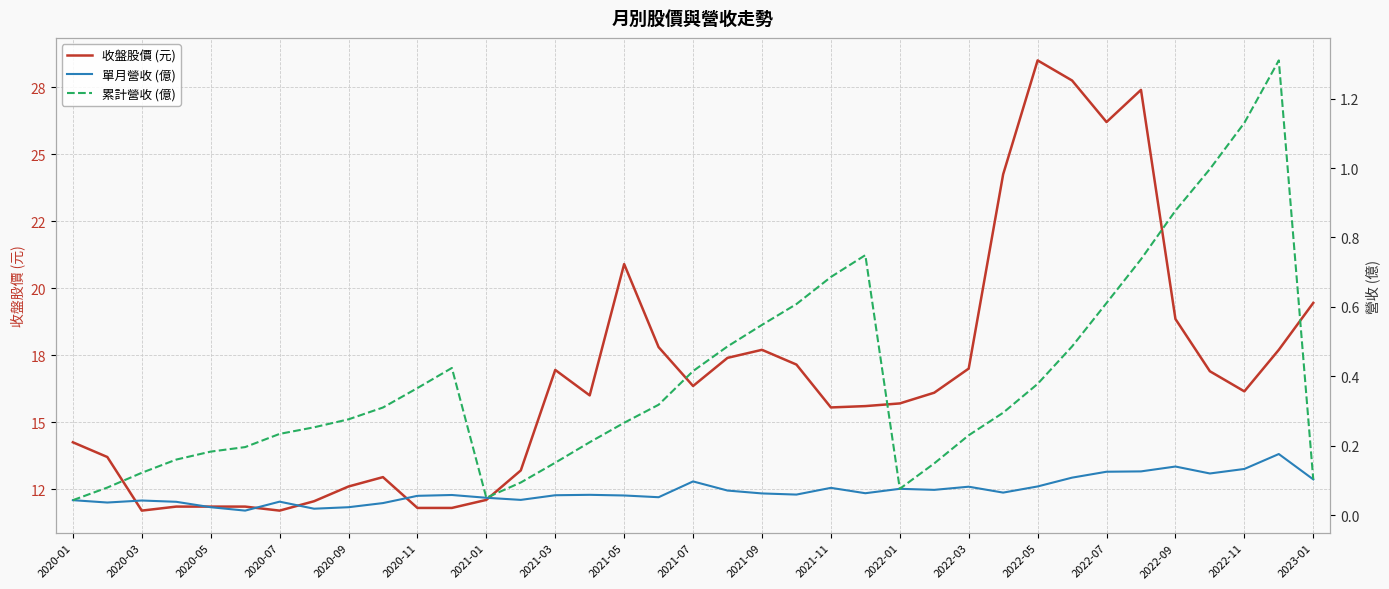

Which series has the widest spread of values?

收盤股價 (元)